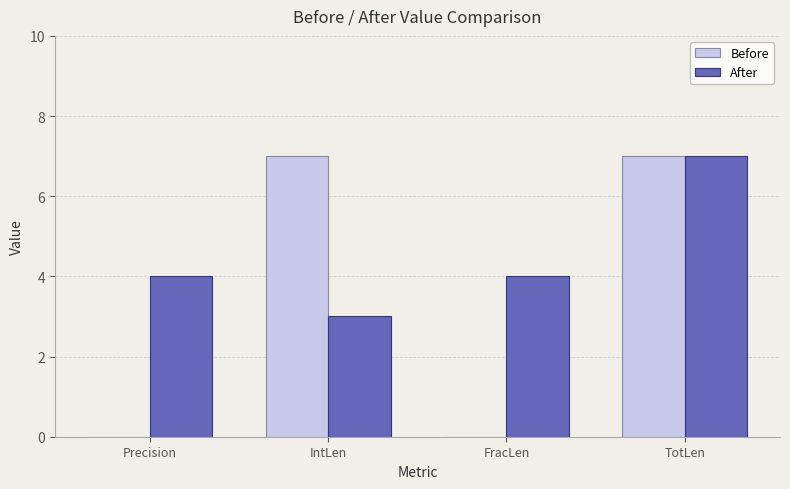

At which category is the sum across all series the highest?

TotLen